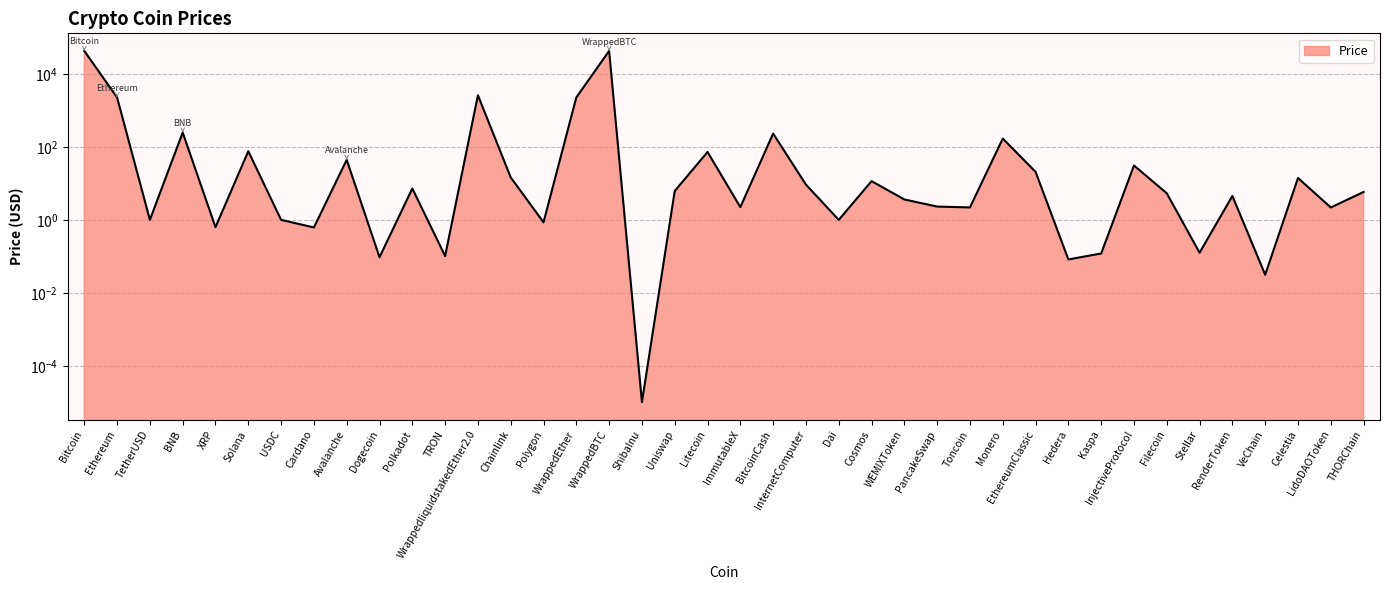

Between Toncoin and USDC, which is larger?

Toncoin